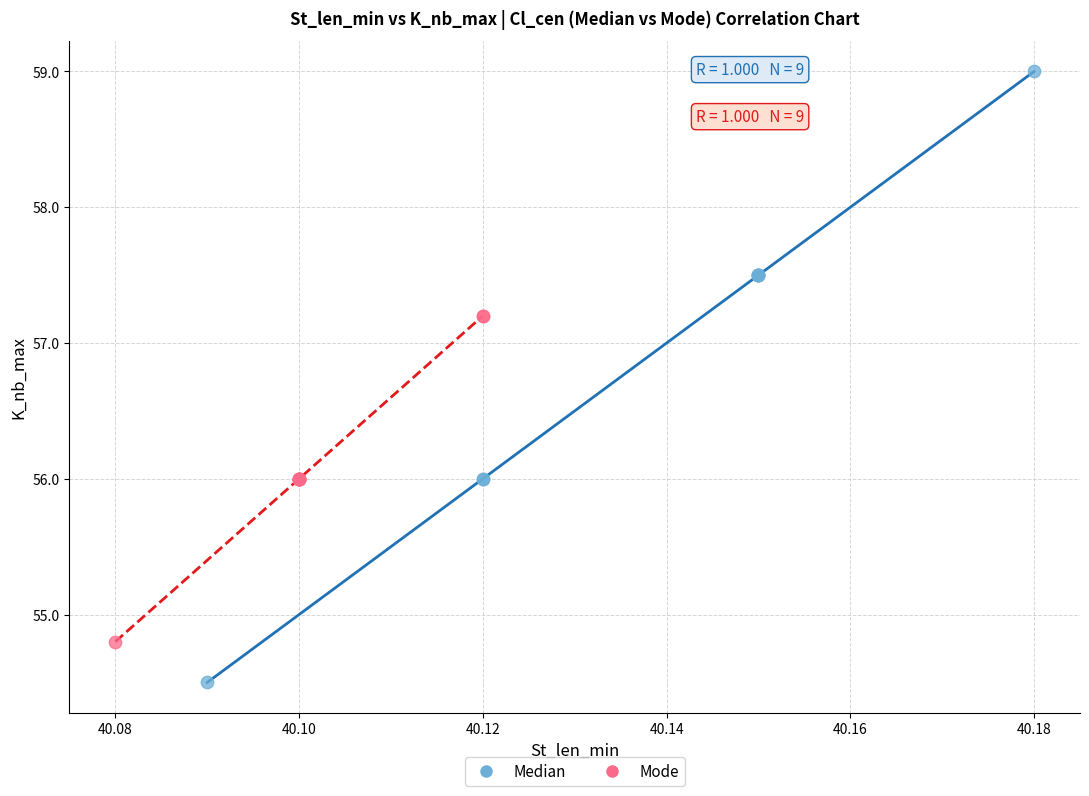

Which series has the largest Y range (max minus min)?

Median